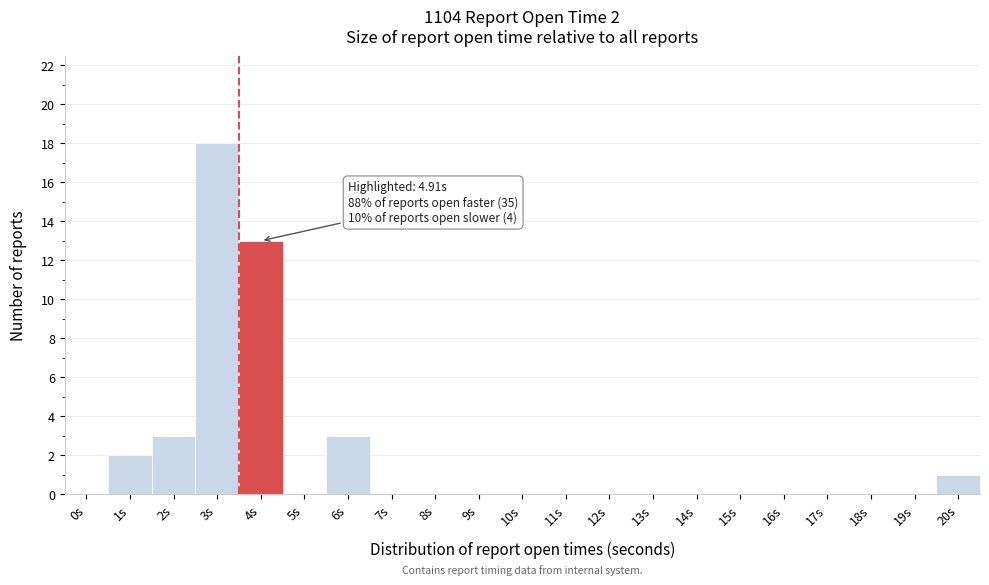

Reading right to left, list all the values displayed in this chart.

20s=1	19s=0	18s=0	17s=0	16s=0	15s=0	14s=0	13s=0	12s=0	11s=0	10s=0	9s=0	8s=0	7s=0	6s=3	5s=0	4s=13	3s=18	2s=3	1s=2	0s=0